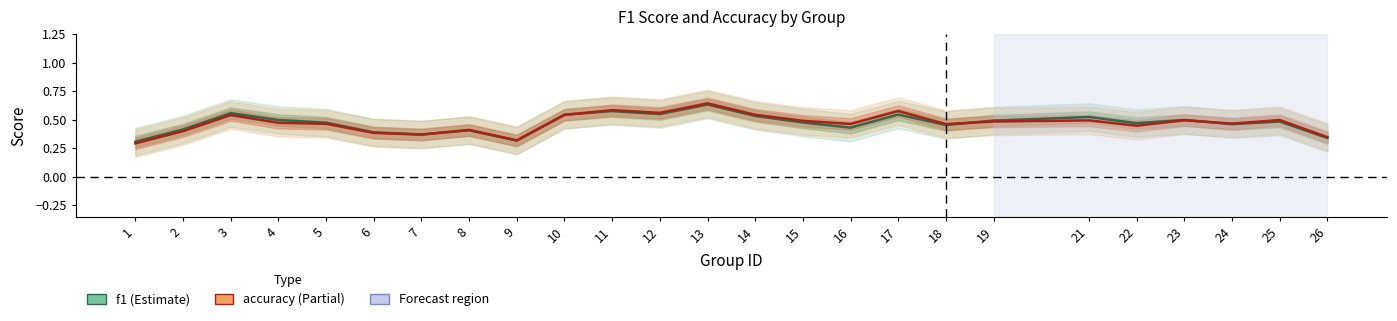

At which label is f1 closest to 0?

1